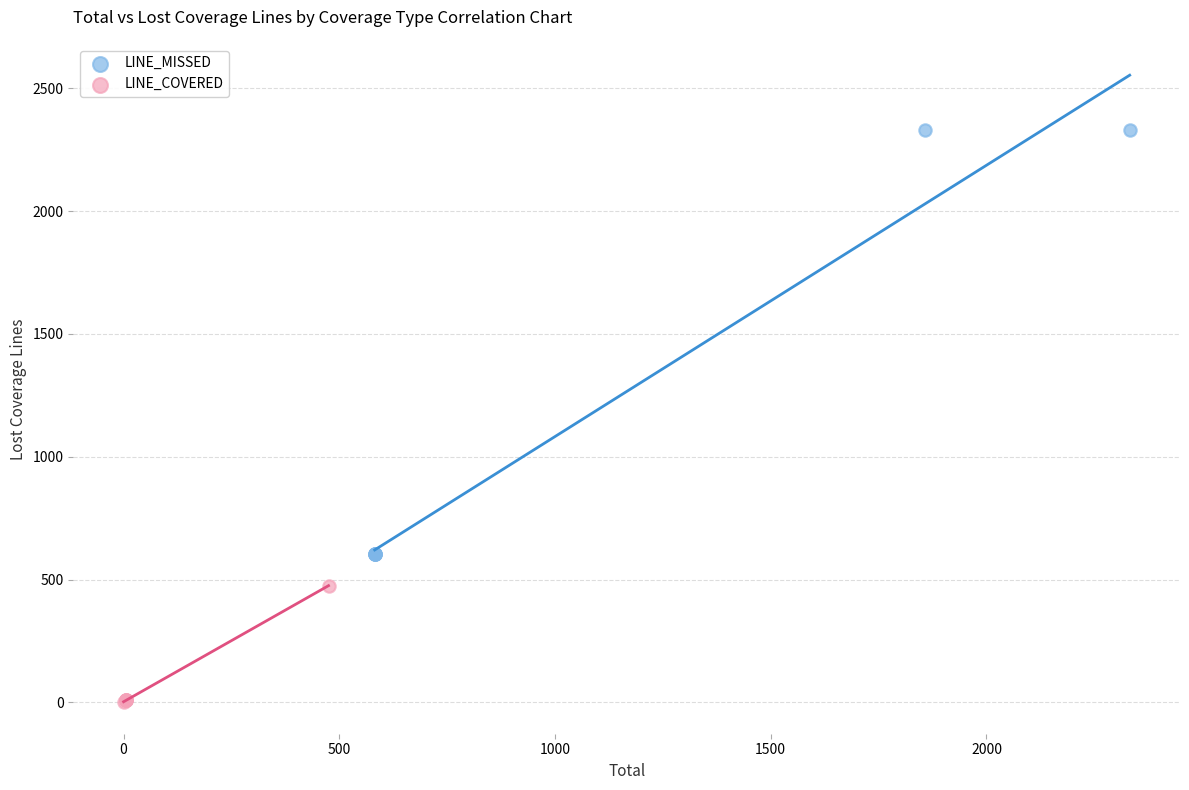

Which series has the widest spread of Y values?

LINE_MISSED